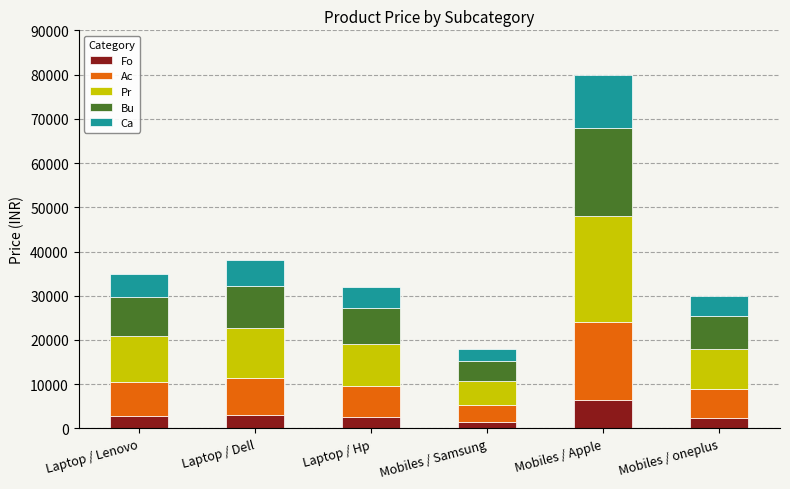

What is the difference between the Fo values at Laptop / Dell and Mobiles / Apple?

3360